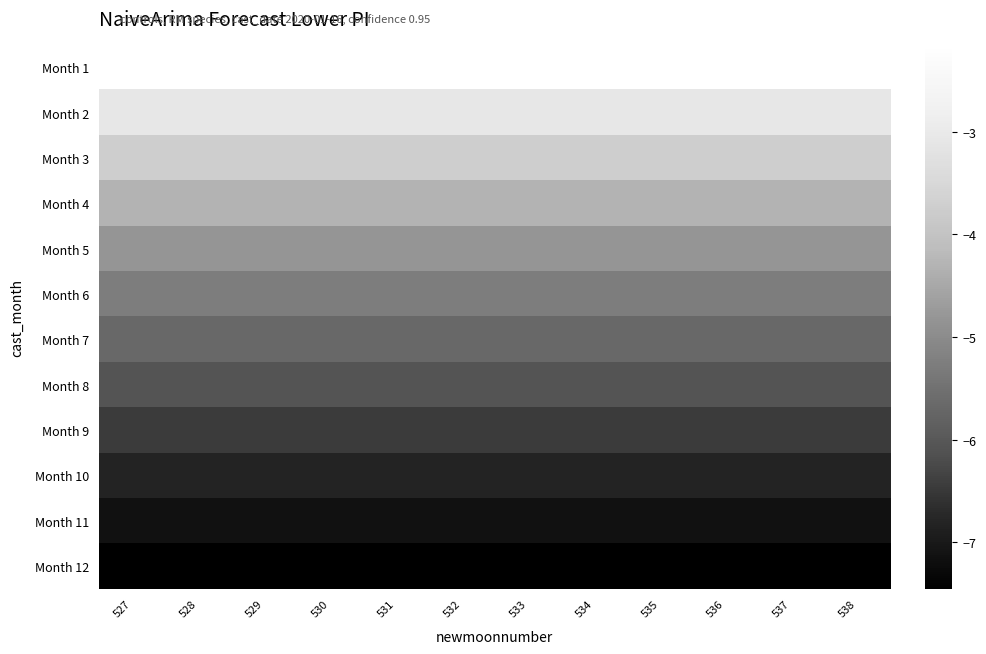

What is the difference between the highest and lowest values at 531?

5.3